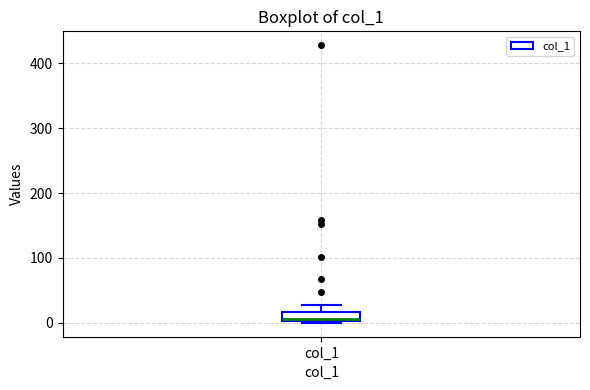

Read this box plot against the y-axis: the position of the median line, the range covered by the box, and the ends of both whiskers. The values are not printed on the chart, so give them approximately, as read against the axis.

median 10, box 0 to 20, whiskers 0 to 30